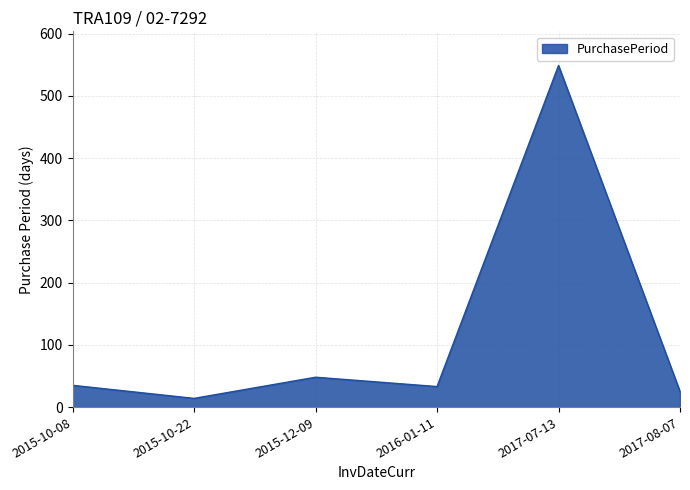

Approximately how many times larger is the value at 2016-01-11 compared to 2017-08-07?

1.3